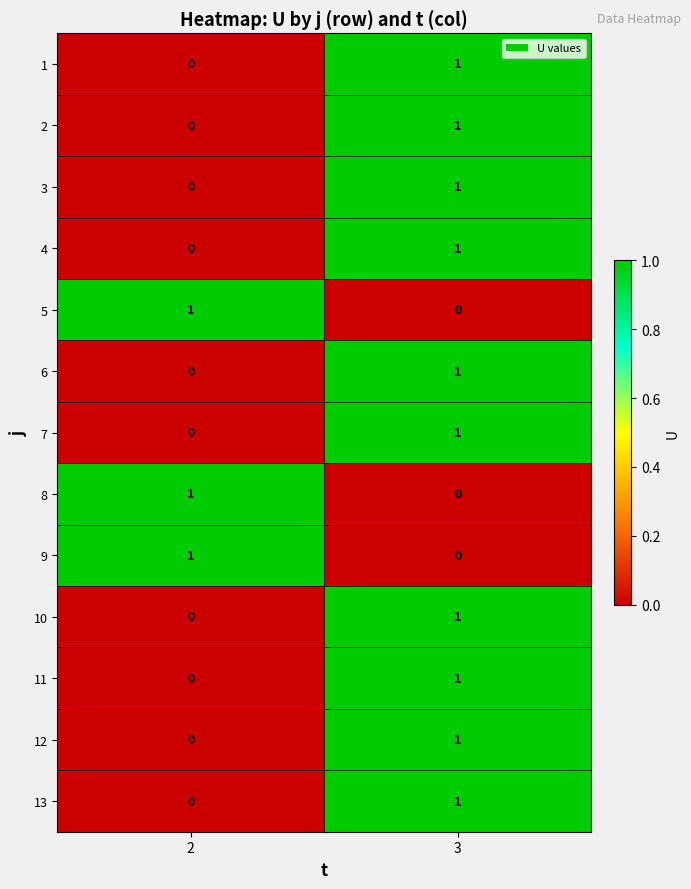

Is the value of 13 at 3 greater than the value of 10 at 2?

Yes